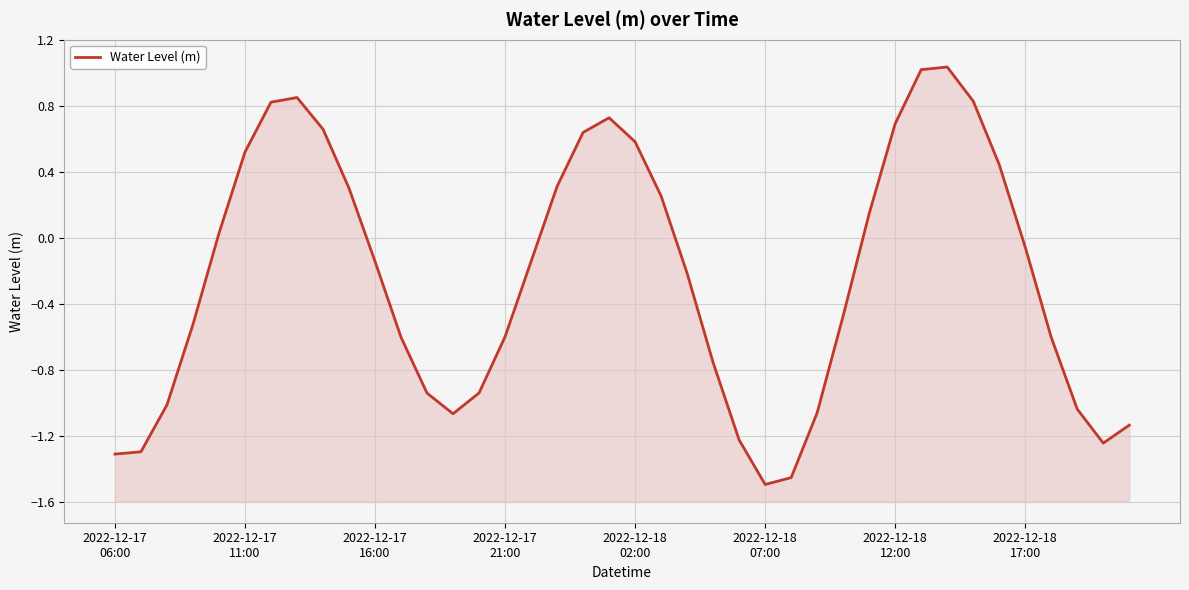

What is the difference between the values at 24 and 23?

0.5